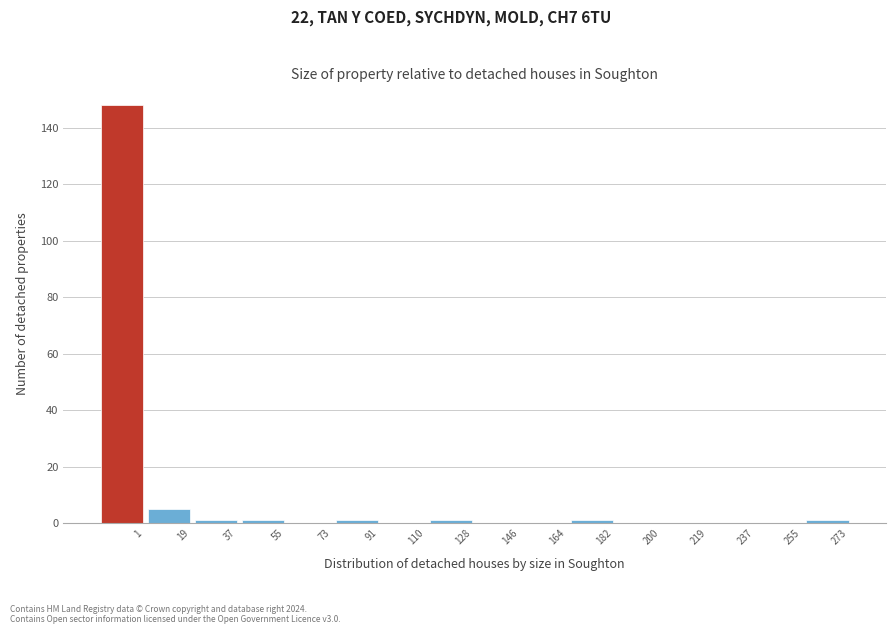

Reading left to right, what are all the values shown in this chart?

1=148	19=5	37=1	55=1	73=0	91=1	110=0	128=1	146=0	164=0	182=1	200=0	219=0	237=0	255=0	273=1